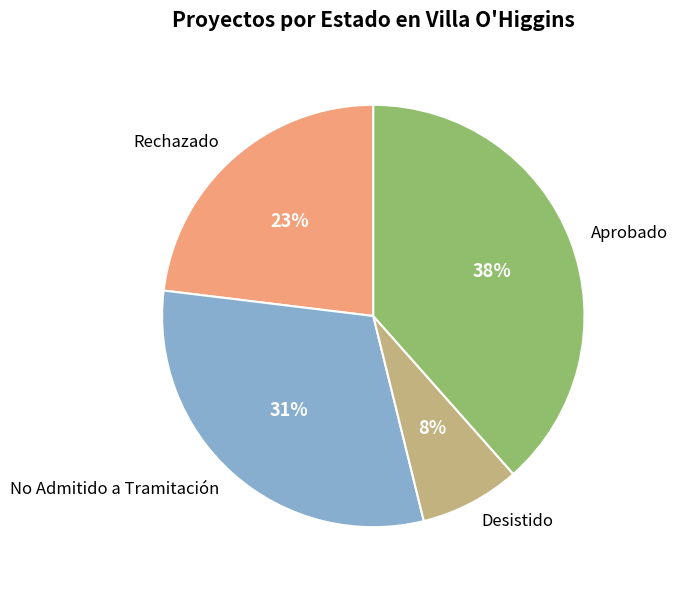

What is the ratio of the value at Desistido to the value at Rechazado?

0.3